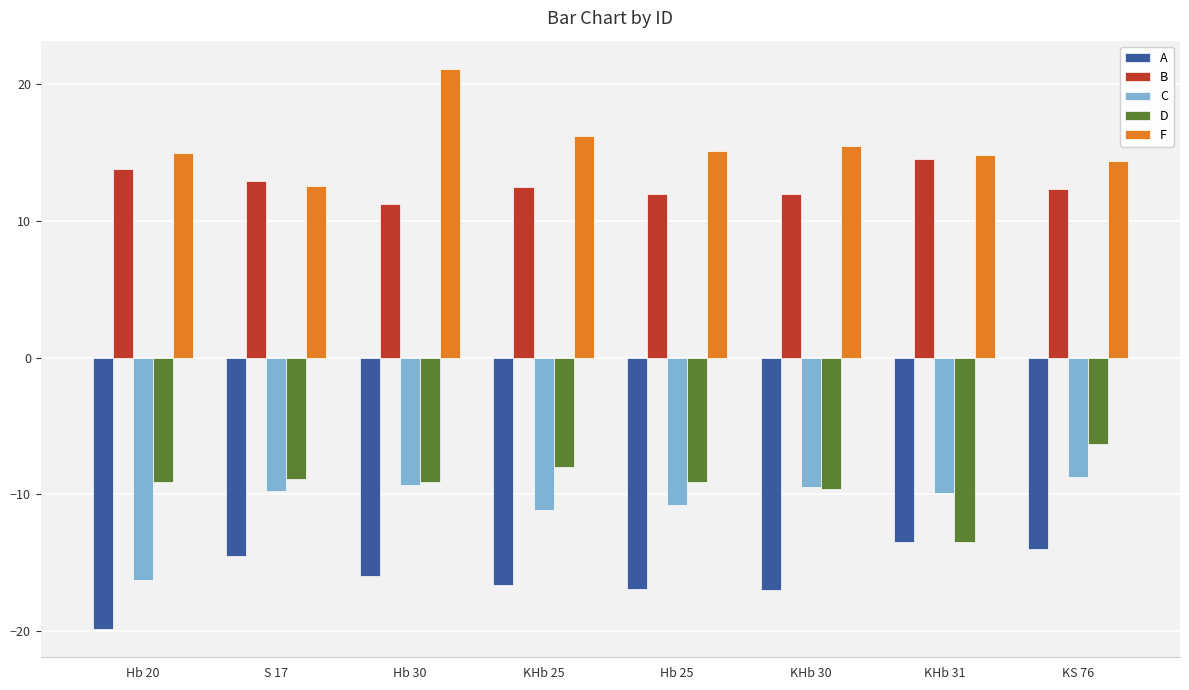

What is the minimum value for F?

12.6